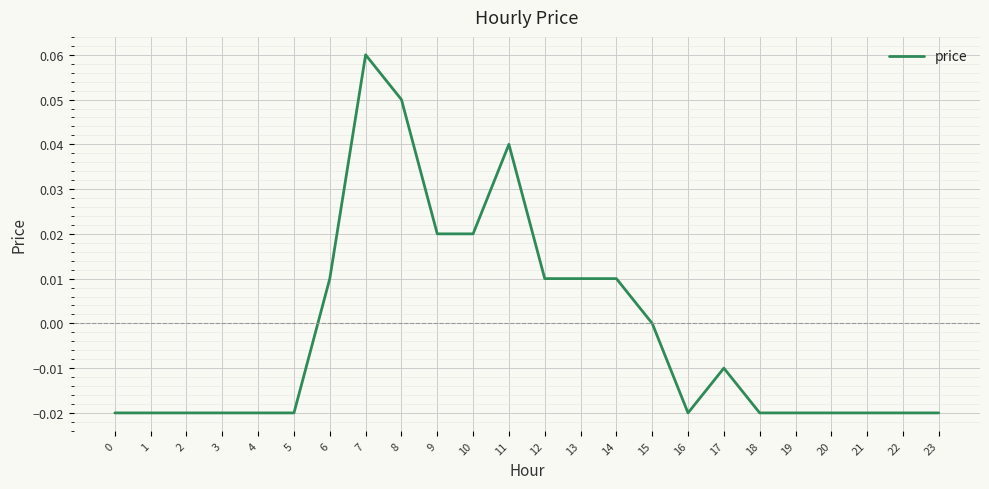

Which label corresponds to the largest value in the chart?

7